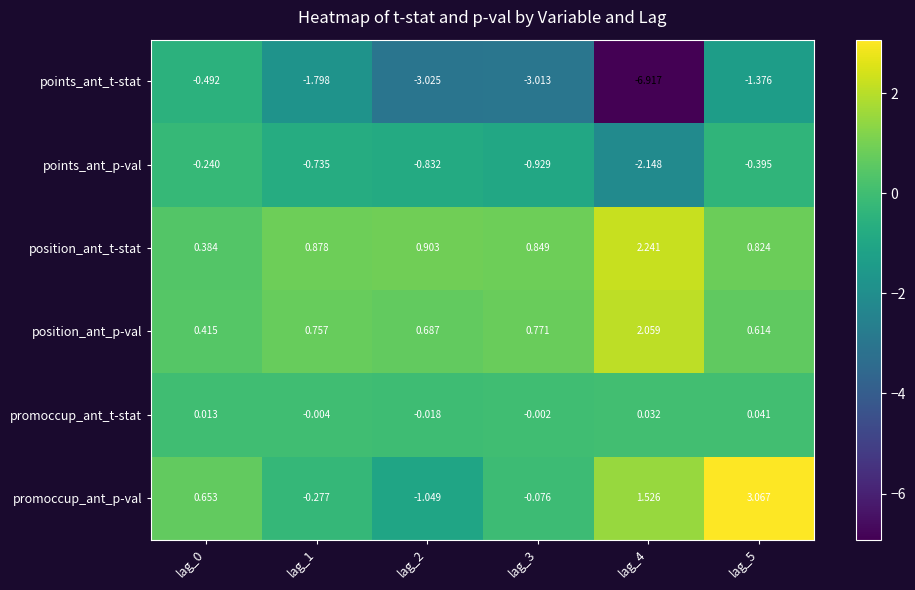

How many values in promoccup_ant_p-val are above zero?

3